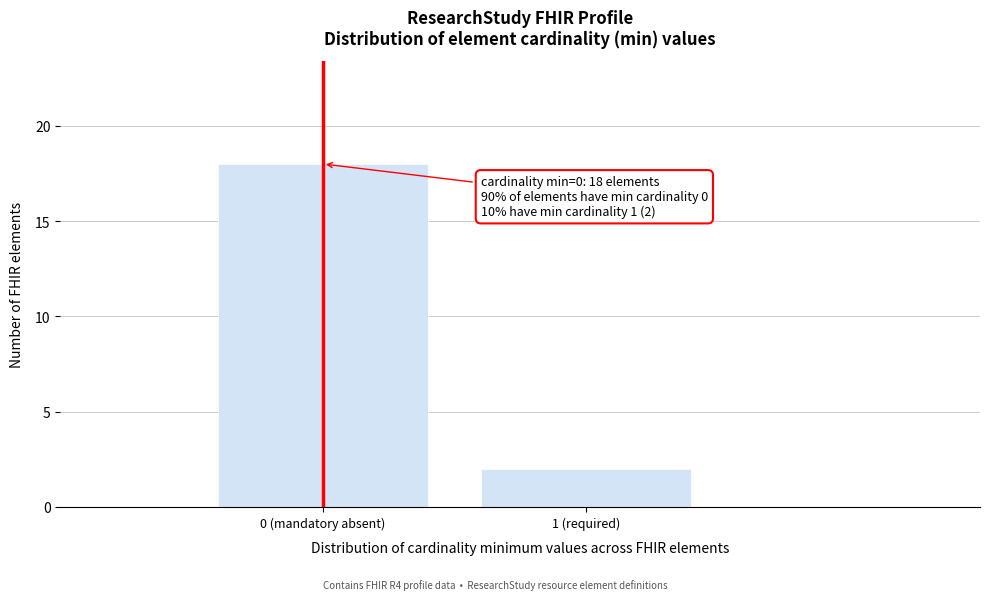

Reading left to right, extract all data points from this chart.

18	2